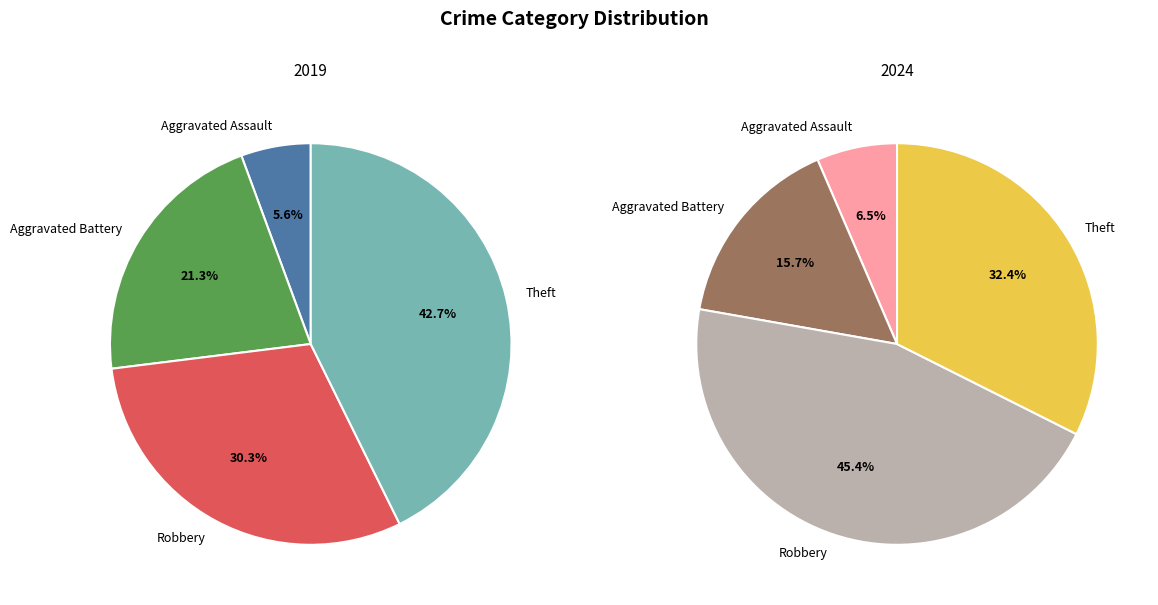

How many segments does this pie chart have?

4